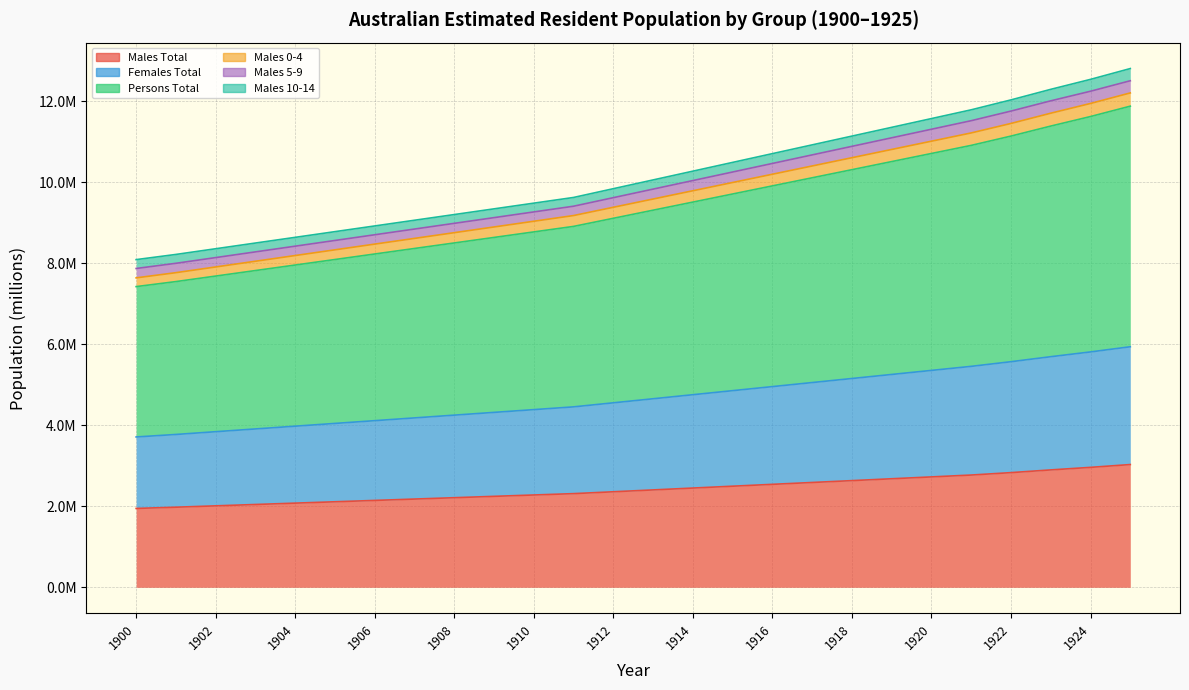

What is the difference between the Males Total values at 1925 and 1916?

0.5